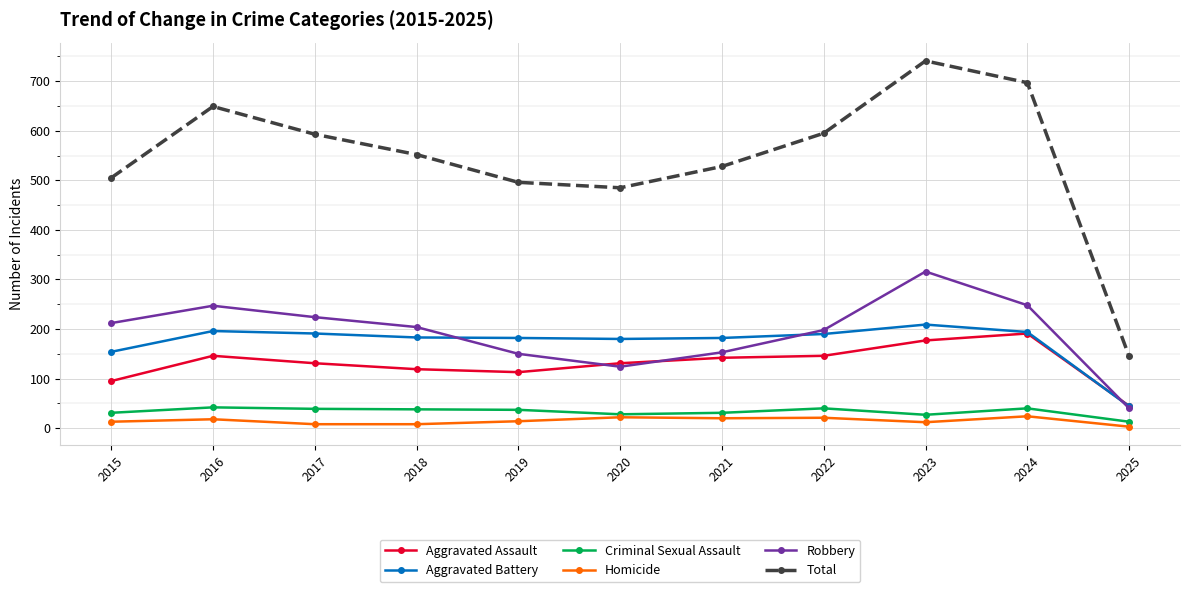

At how many categories does at least one series exceed 706?

1